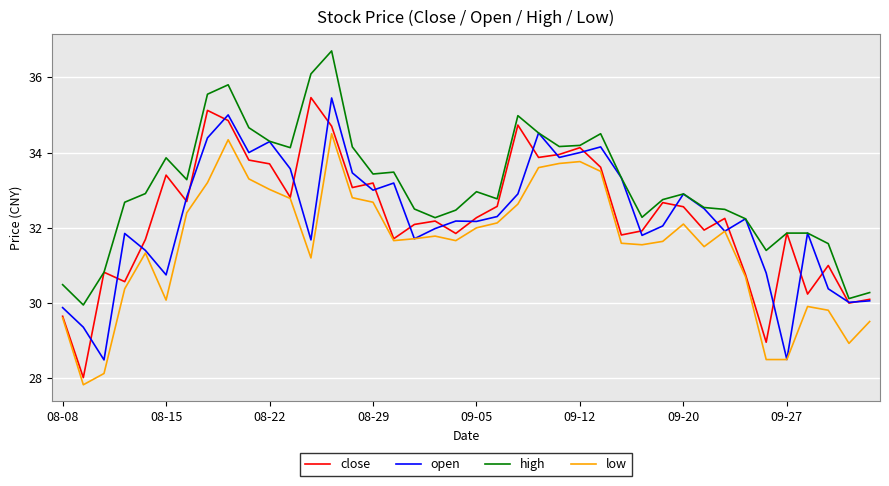

What is the smallest value displayed?

27.8